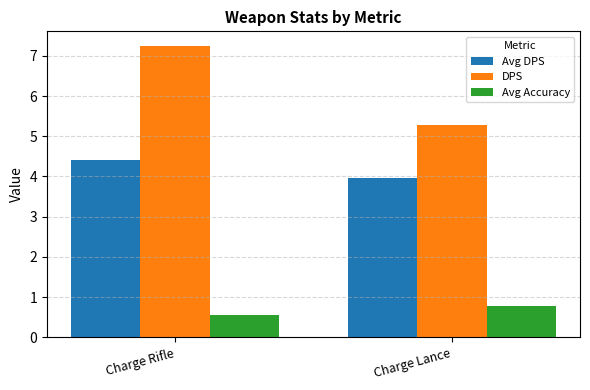

The value of Avg DPS at Charge Lance is 5.5. True or false?

False